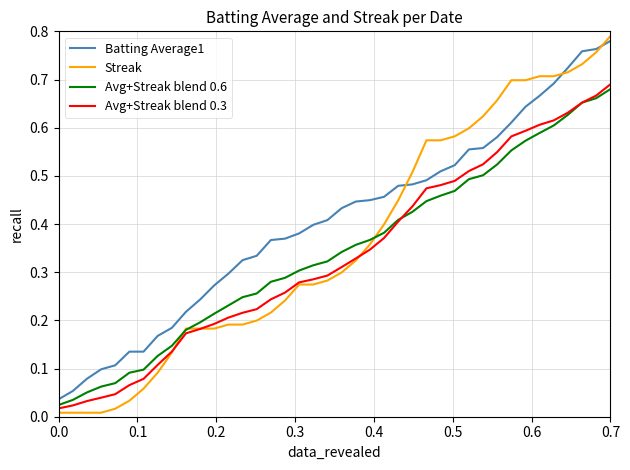

Which series has the largest range (max minus min)?

Streak